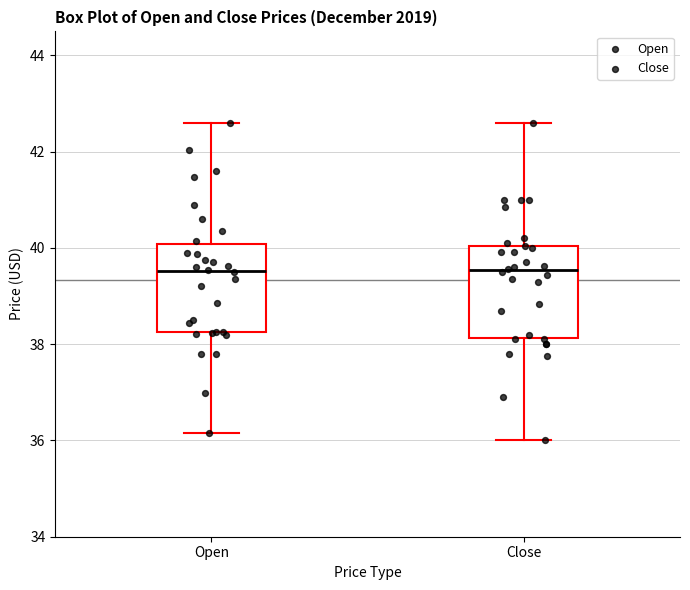

Reading left to right, transcribe this box plot: for each box, give where its median line is, the range the box spans, and where its two whiskers end, as read against the y-axis. The values are not printed on the chart, so give them approximately, as read against the axis.

Open: median 39.6, box 38.2 to 40.0, whiskers 36.2 to 42.6
Close: median 39.6, box 38.2 to 40.0, whiskers 36.0 to 42.6